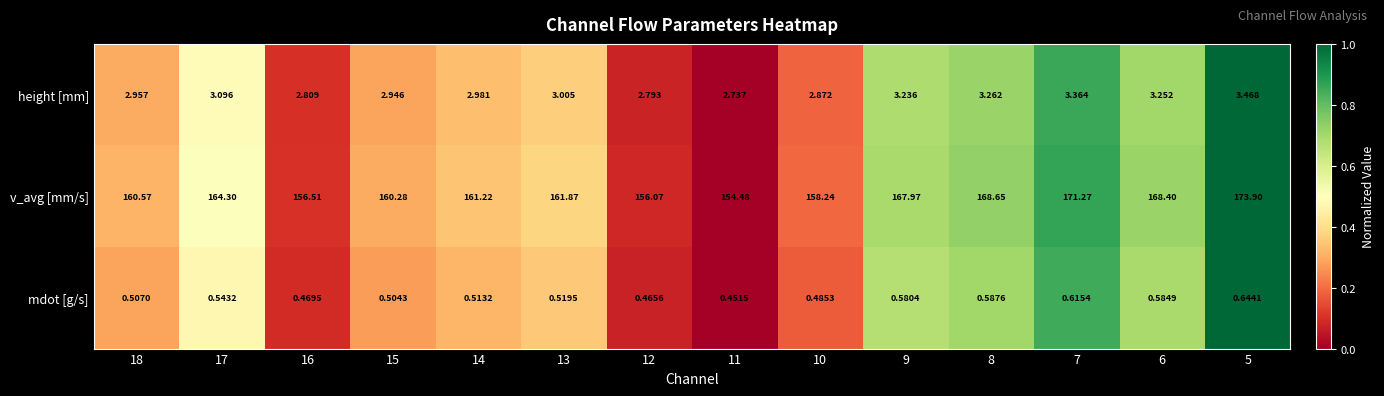

Is the value of mdot [g/s] at 12 greater than the value of v_avg [mm/s] at 13?

No